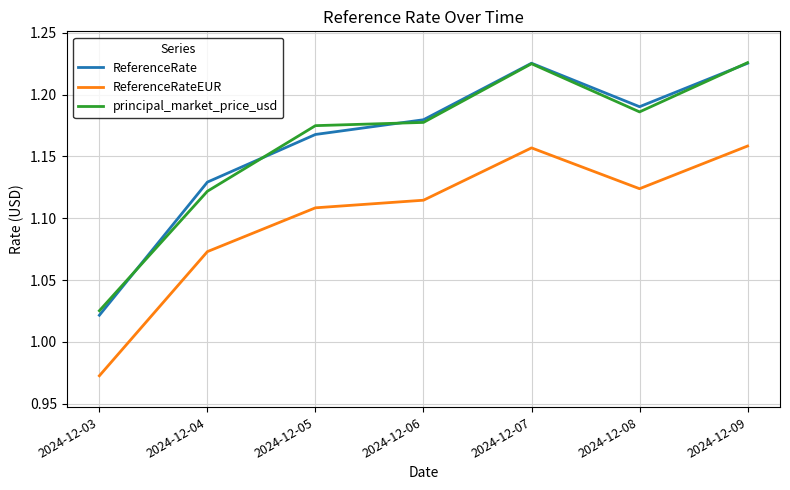

What are all the series names shown in the legend?

ReferenceRate, ReferenceRateEUR, principal_market_price_usd